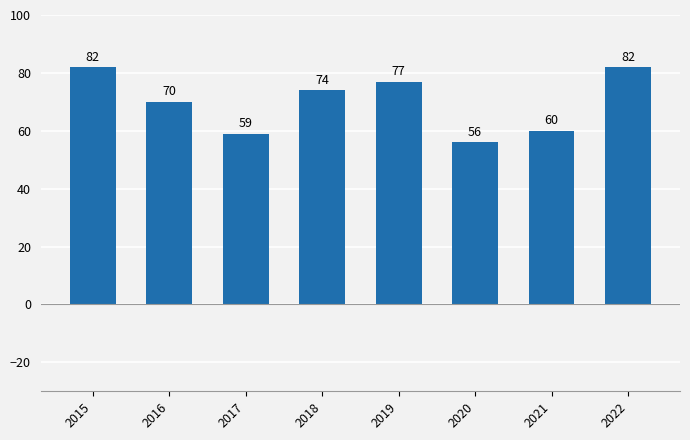

What is the sum of all values?

560